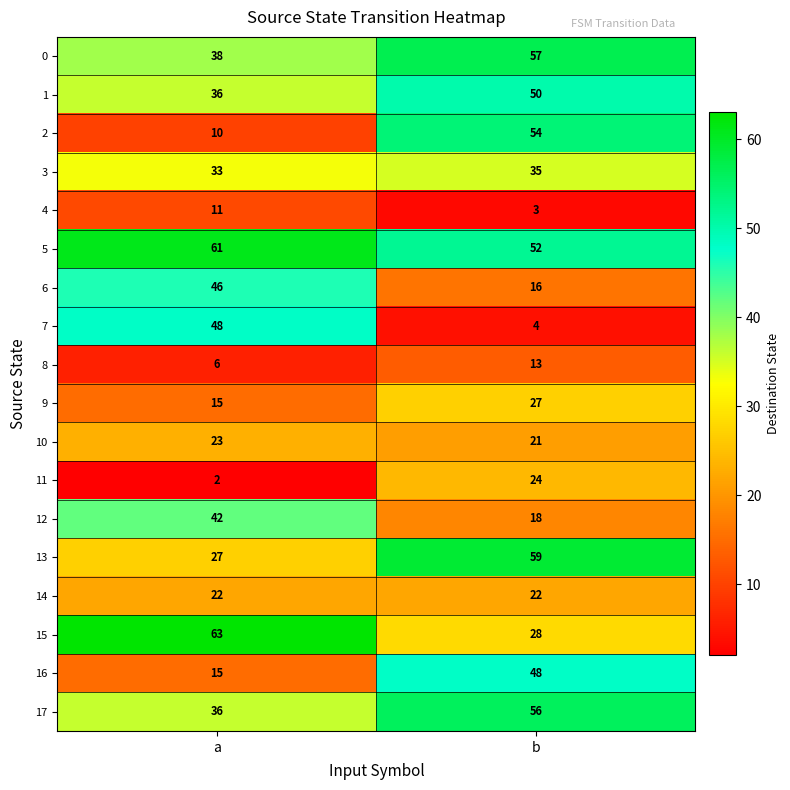

What is the smallest value displayed?

2